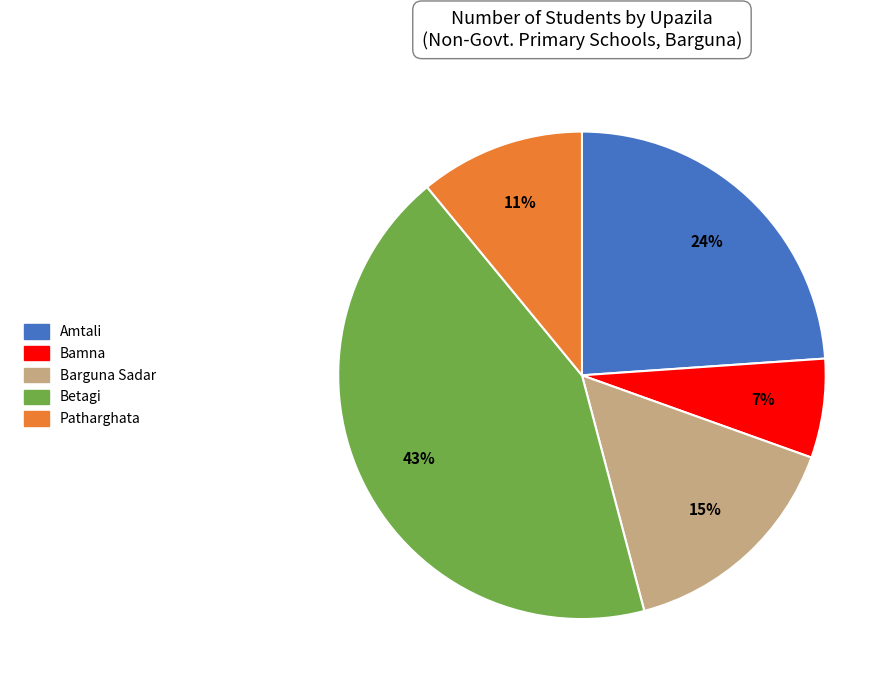

The Betagi slice represents 35% of the pie. True or false?

False